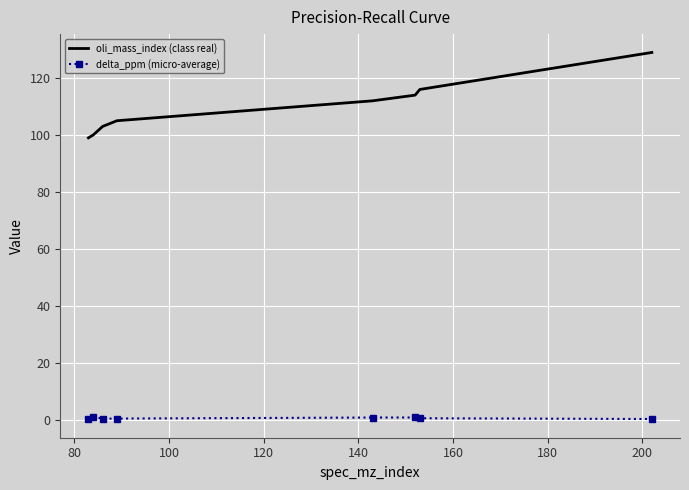

Which series has the largest total across all categories?

oli_mass_index (class real)